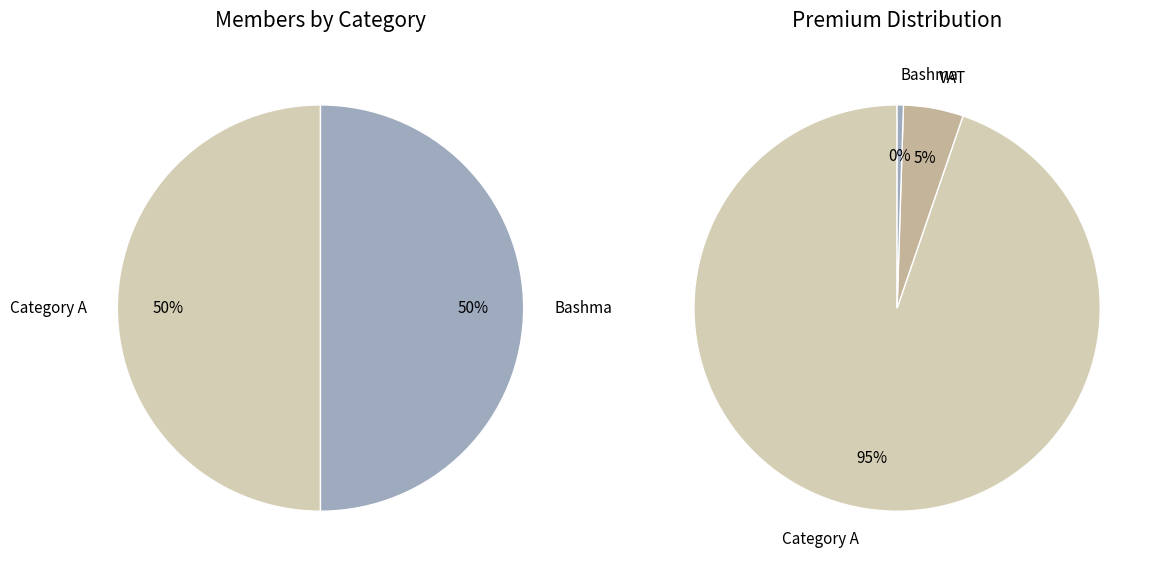

Is there any slice that represents more than half of the pie?

Yes